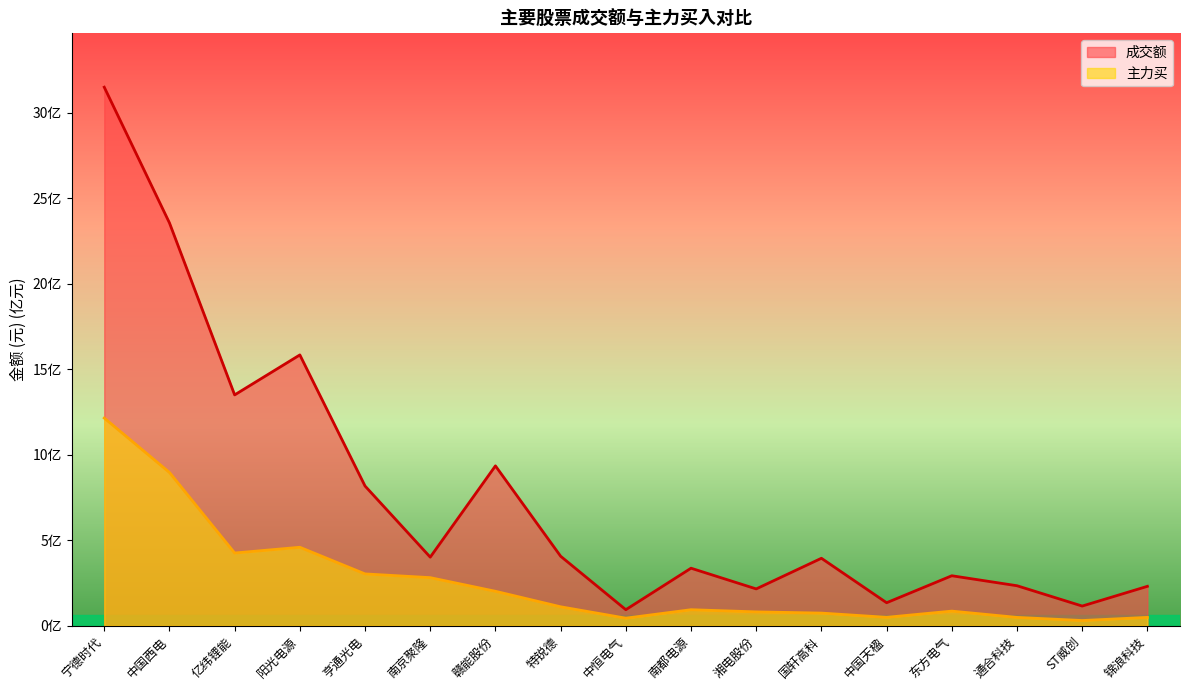

List the labels in order of 主力买 value, smallest first.

ST威创, 中恒电气, 通合科技, 锦浪科技, 中国天楹, 国轩高科, 湘电股份, 东方电气, 南都电源, 特锐德, 赣能股份, 南京聚隆, 亨通光电, 亿纬锂能, 阳光电源, 中国西电, 宁德时代